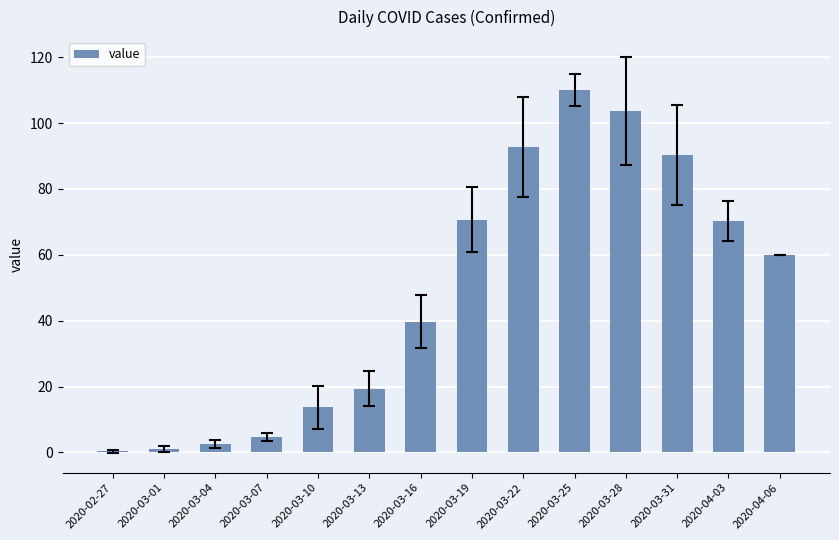

Where is the data nearest to the value 55?

2020-04-06